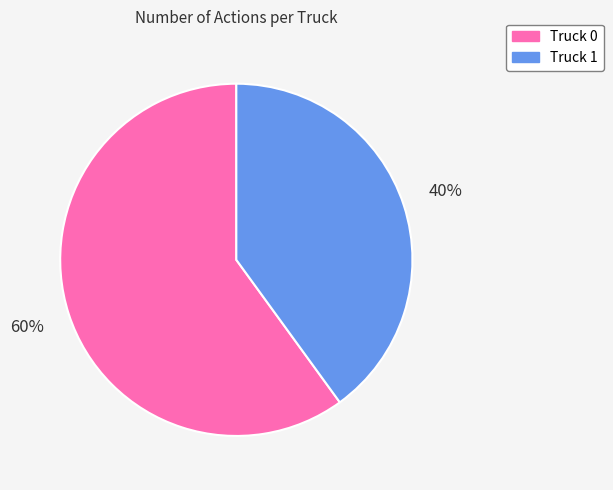

What percentage is the Truck 1 slice, to the nearest percent?

40%